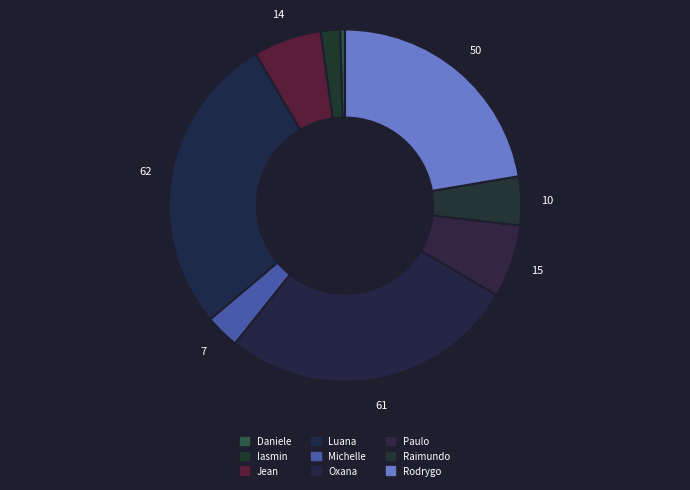

Which slice is the largest?

Luana Cristine Sa dos Santos